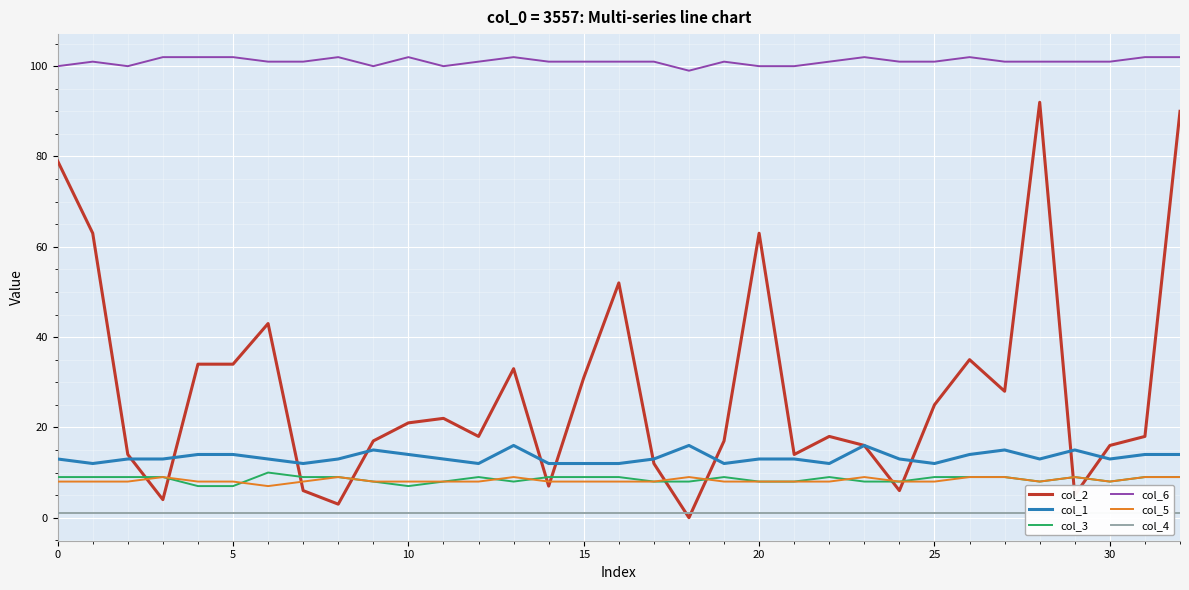

What is the sum of the col_3 values at 9 and 31?

17